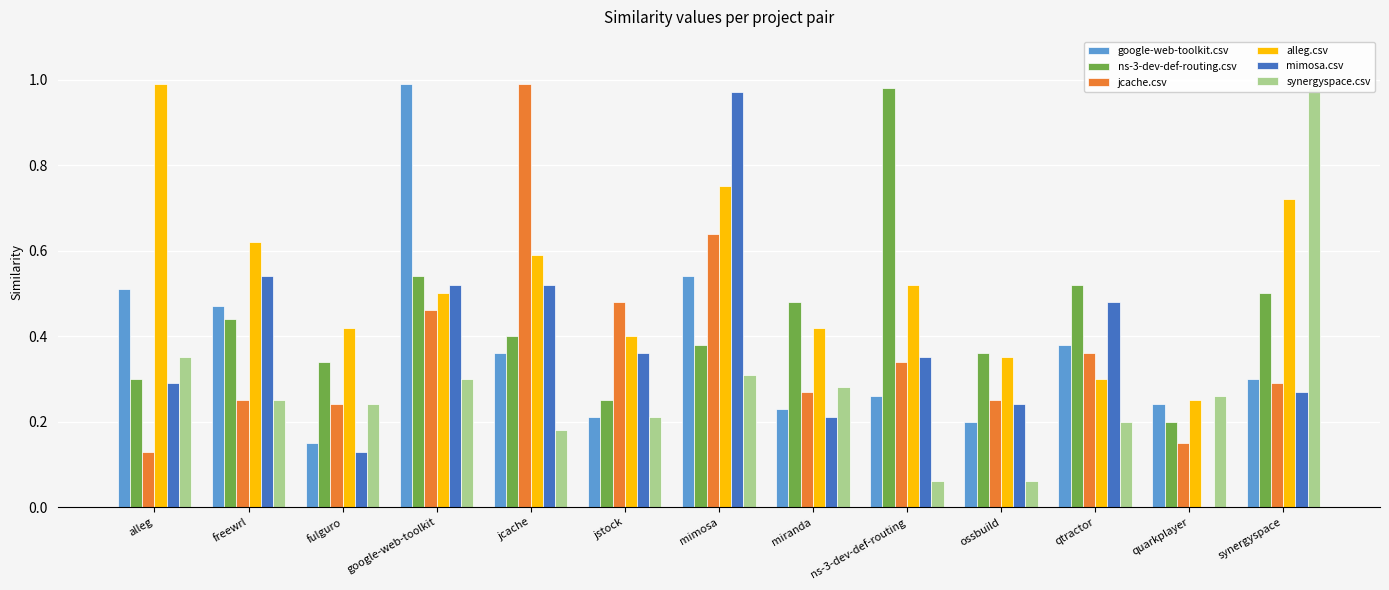

What position from the left is ossbuild?

10